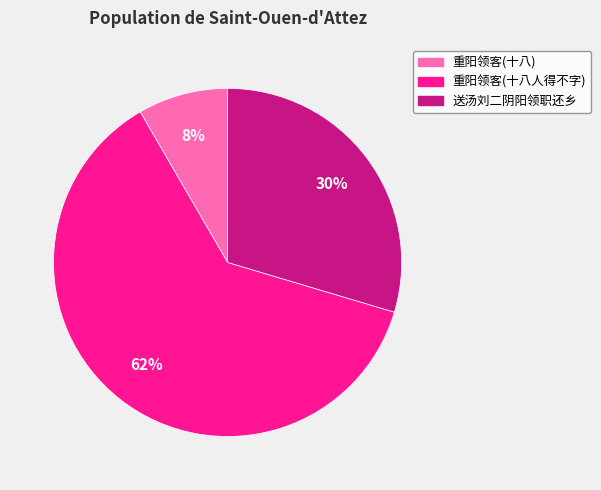

To the nearest percent, what is the difference between the largest and smallest slice percentages?

54%